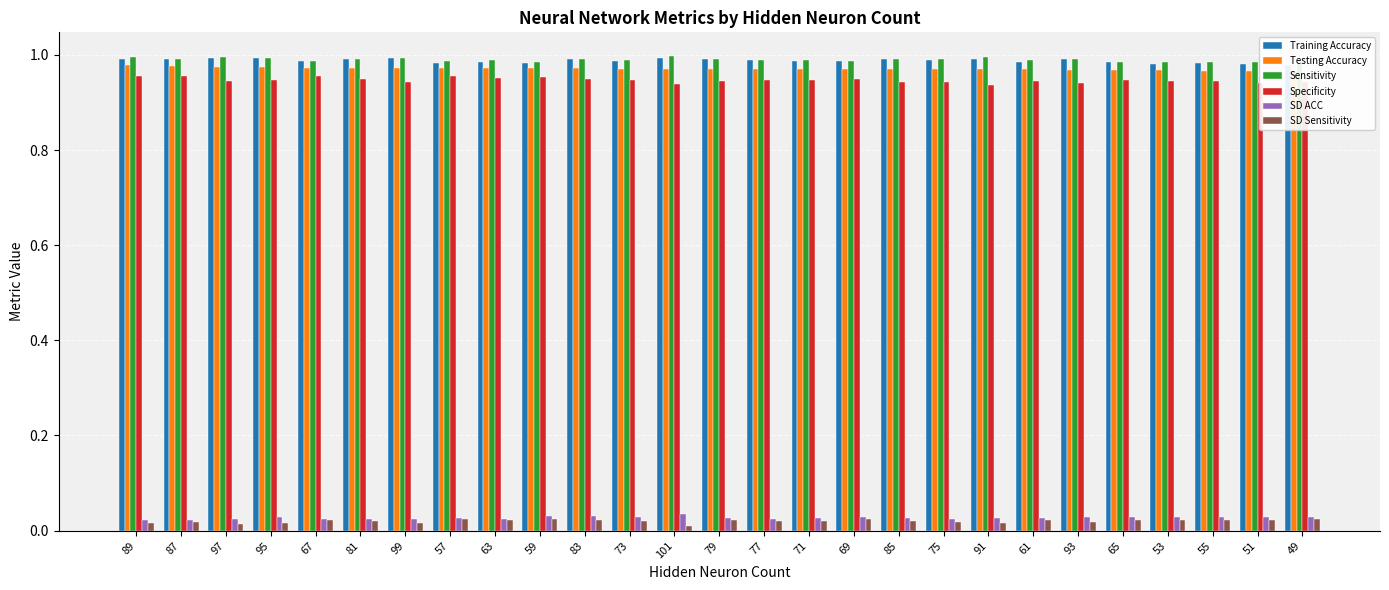

Which series has the largest range (max minus min)?

Specificity